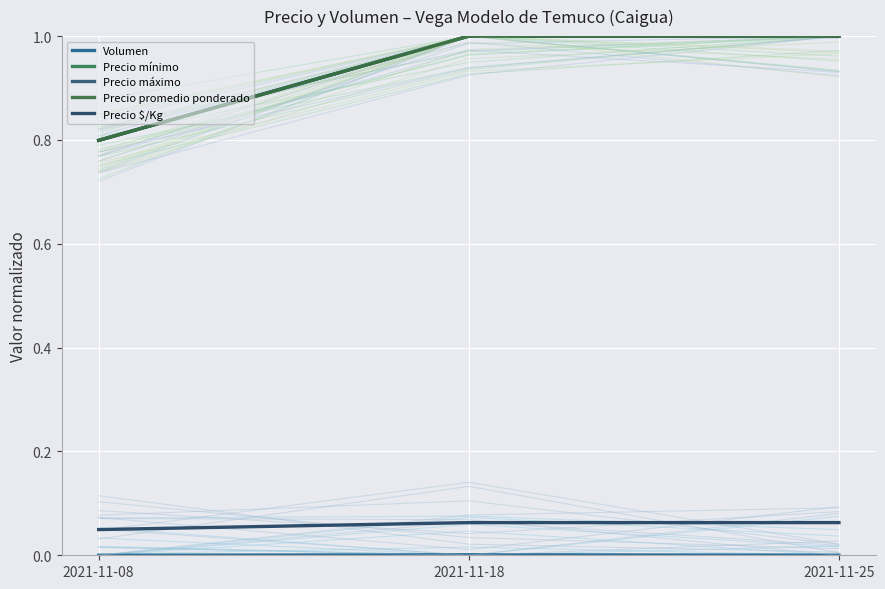

What is the sum of all Precio mínimo values?

2.8